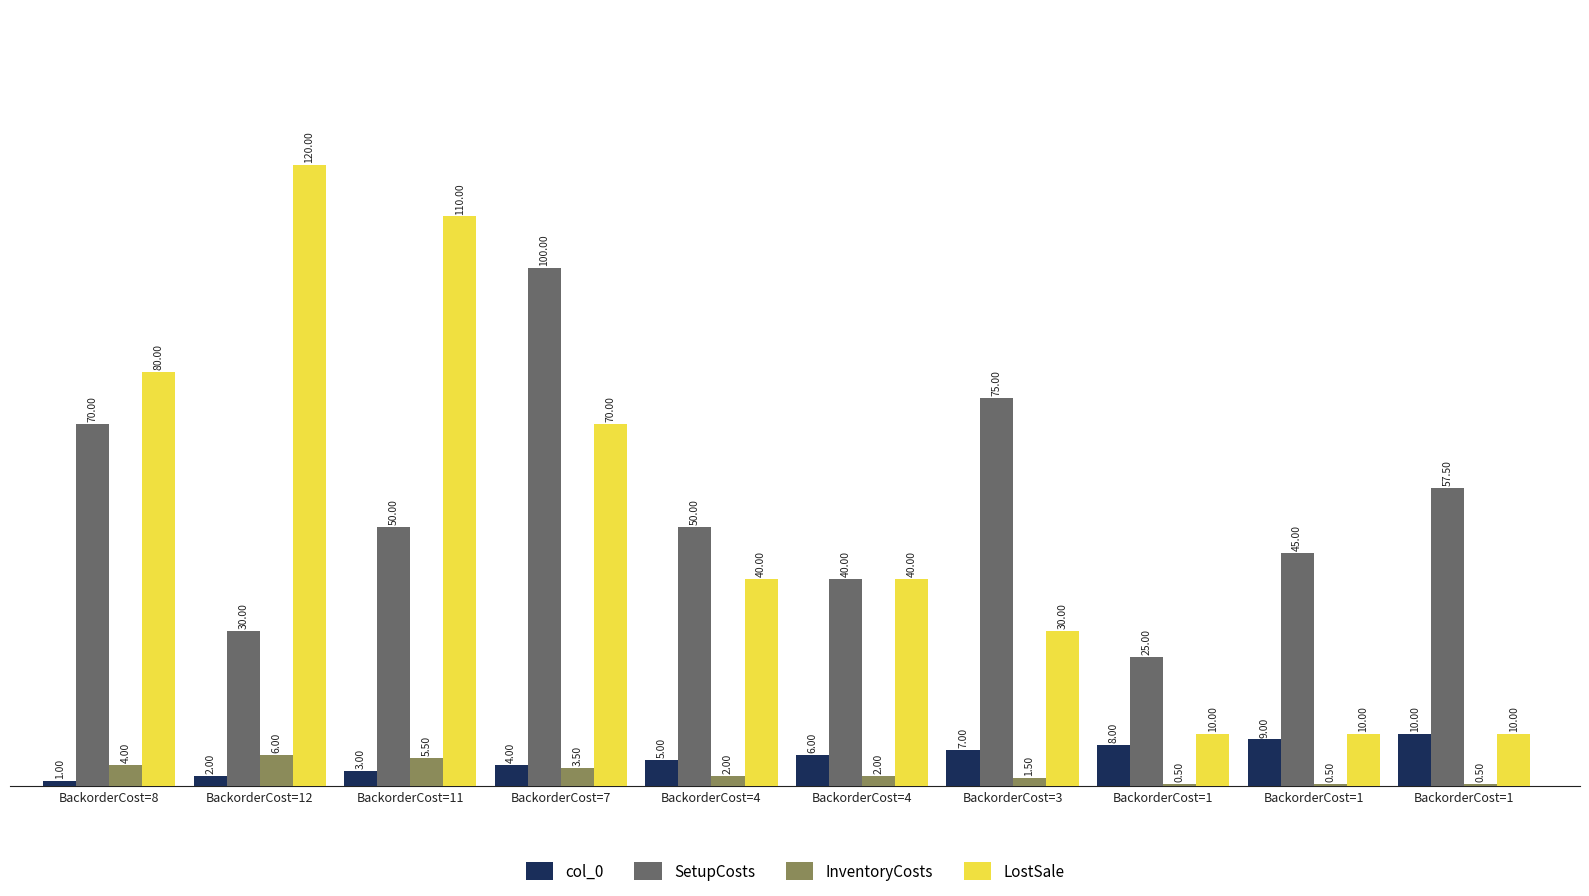

What is the label of the 10th bar from the left?

BackorderCost=1